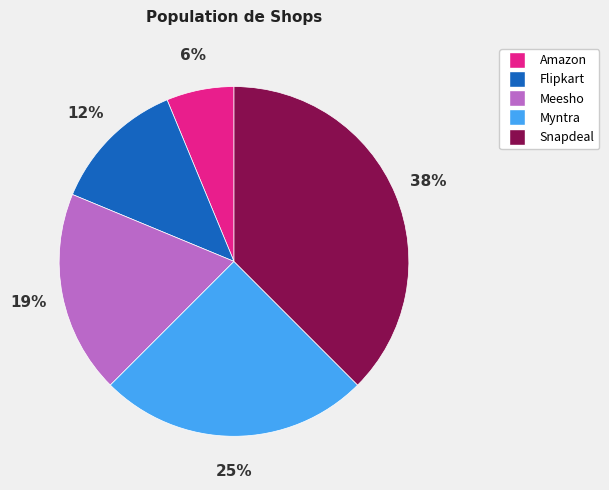

Is there a majority slice in this chart?

No